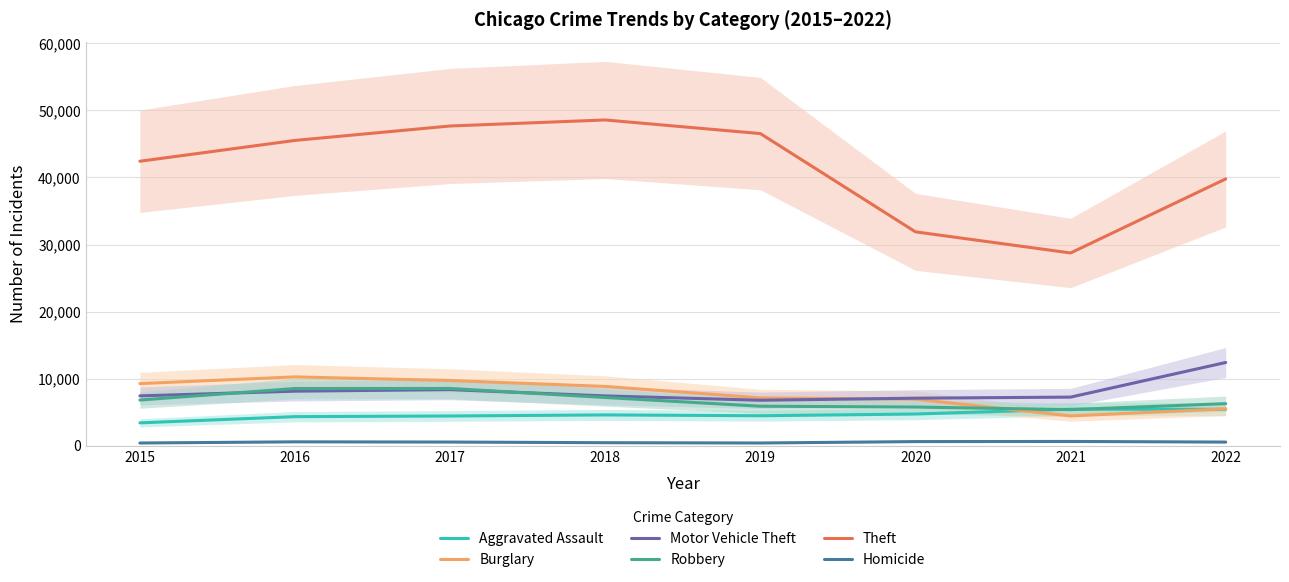

At how many categories does at least one series exceed 48128?

1